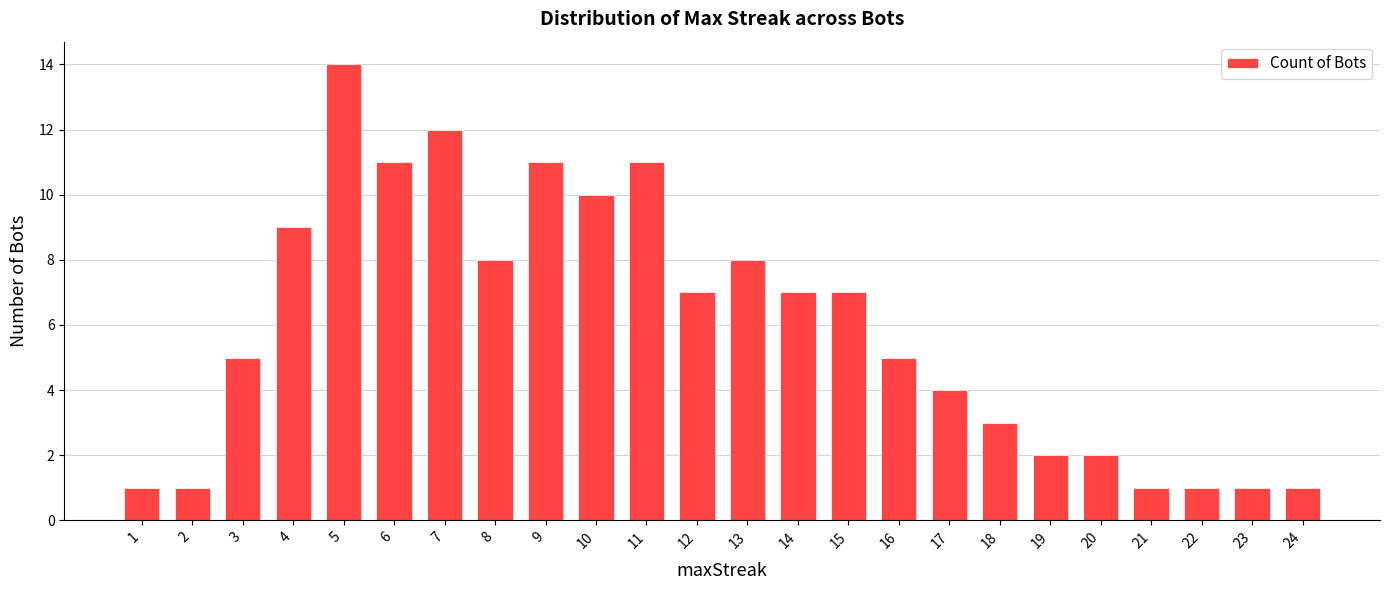

What is the greatest value displayed?

14